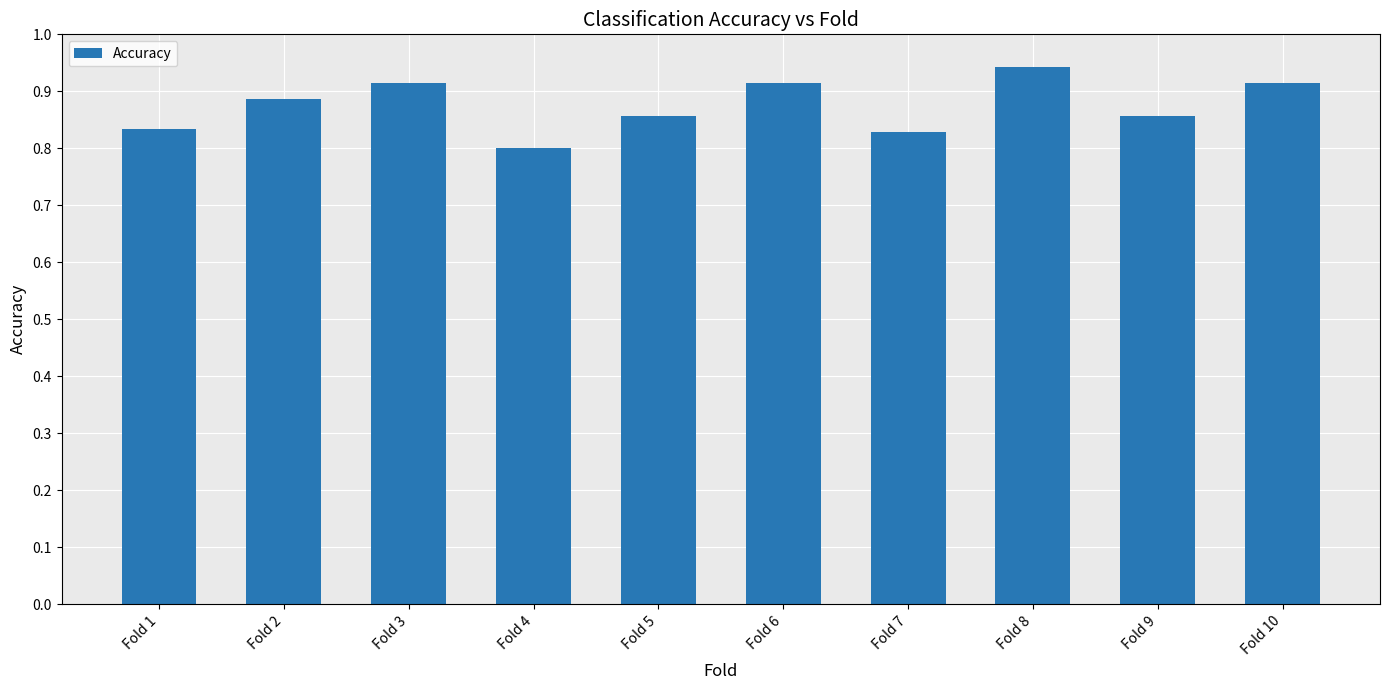

Between Fold 5 and Fold 10, which is larger?

Fold 10